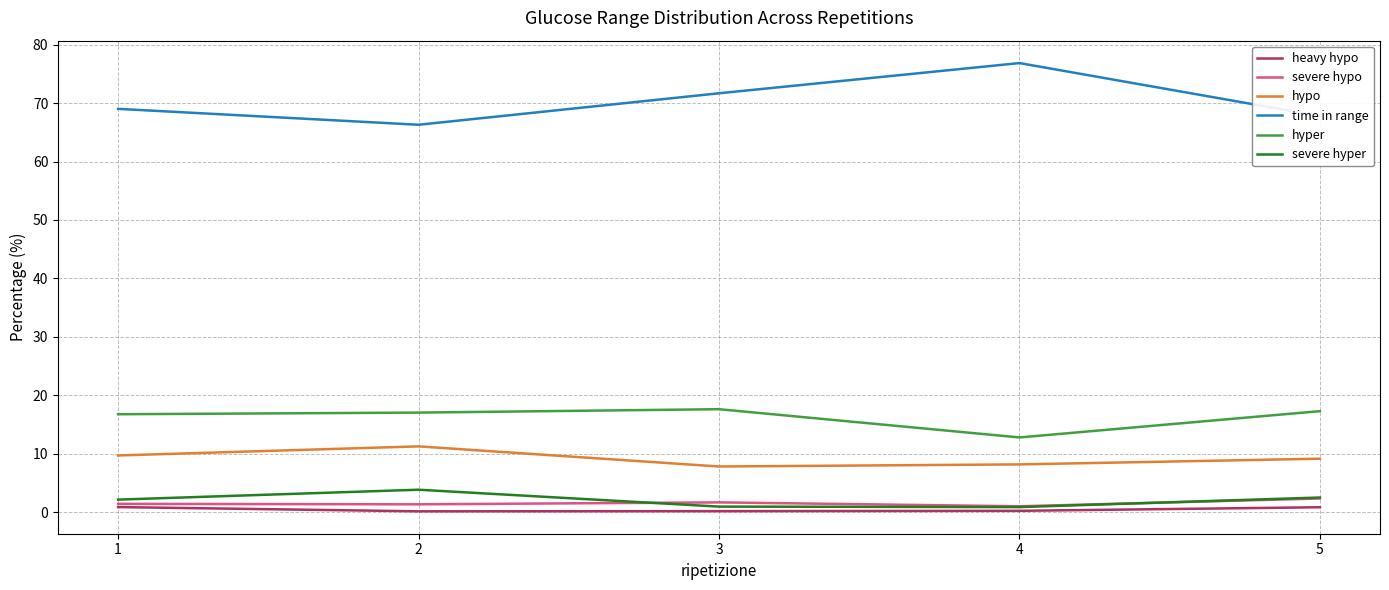

Which series has the largest total across all categories?

time in range